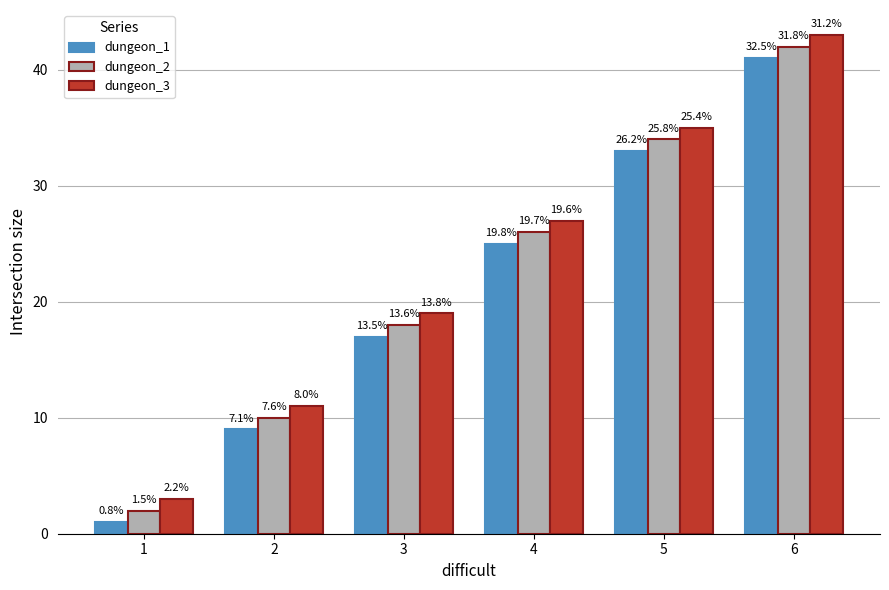

Does the chart contain any negative values?

No